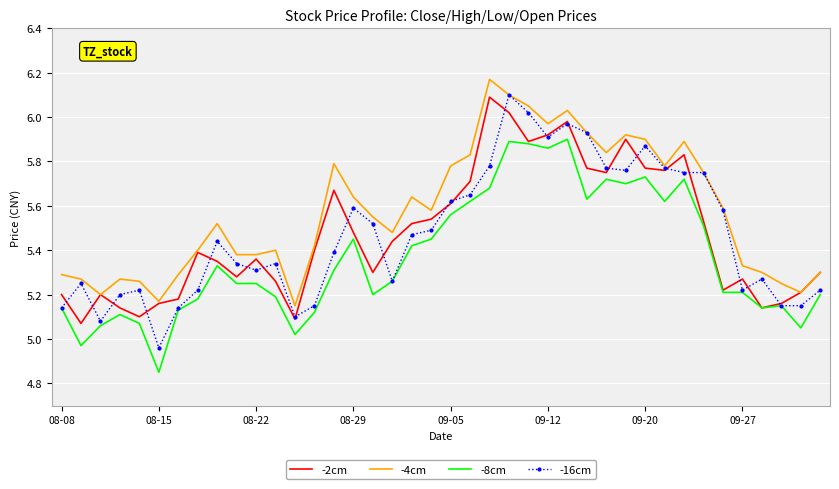

Which series has the largest total across all categories?

-4cm